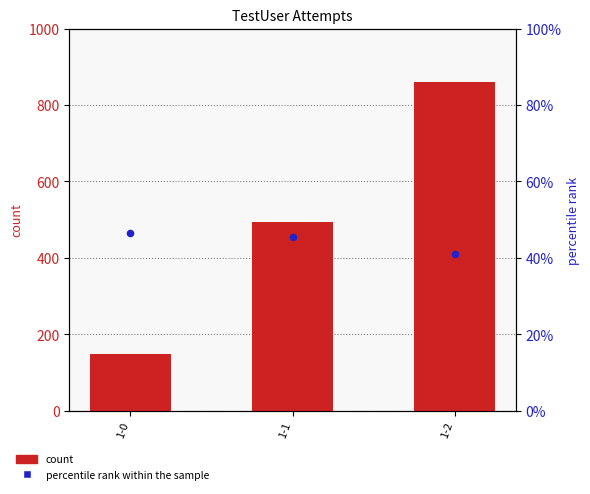

Which series reaches the maximum Y coordinate?

count